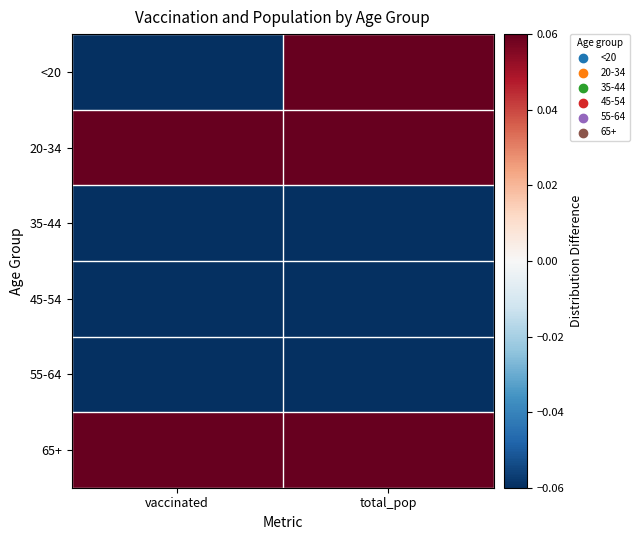

How many series are shown in this chart?

6